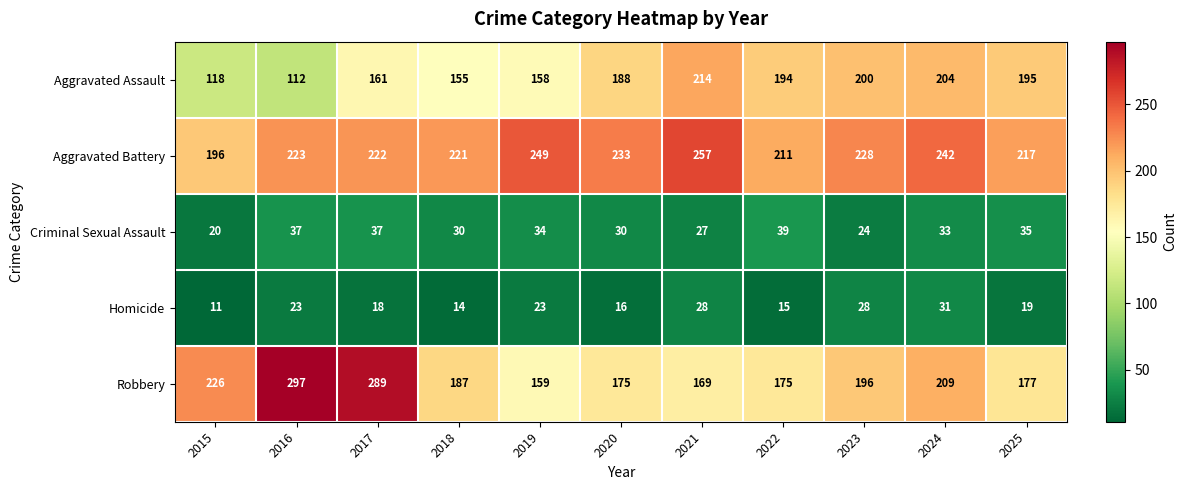

Read the Aggravated Assault value at 2018, to the nearest 10.

160